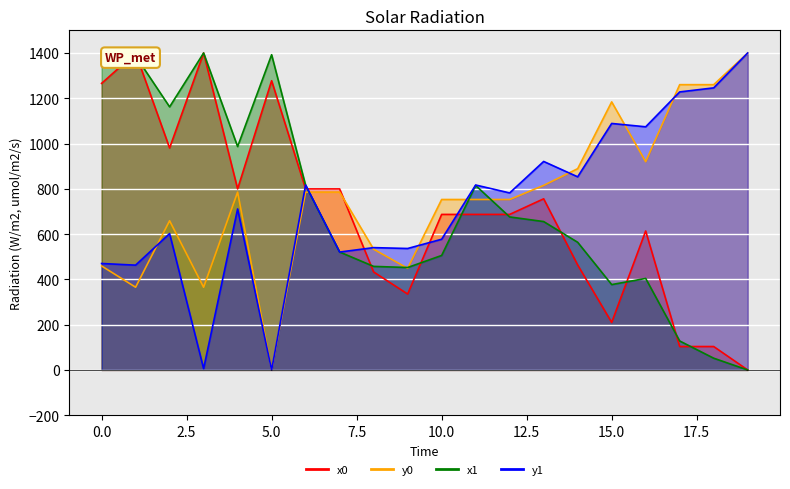

Rank the series by their average value, from lowest to highest.

x0, x1, y1, y0